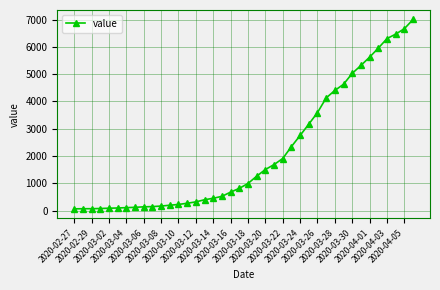

What is the greatest value displayed?

7002